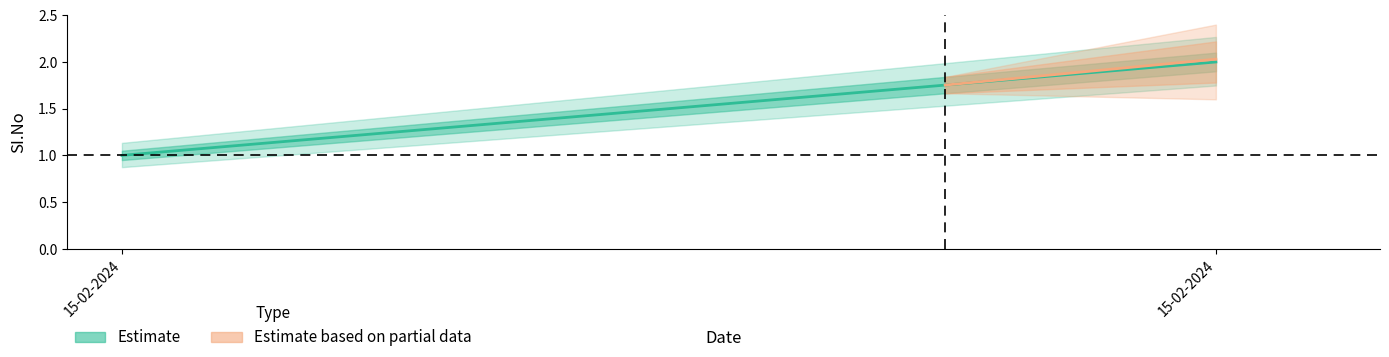

At which category does the chart reach its peak across all series?

15-02-2024